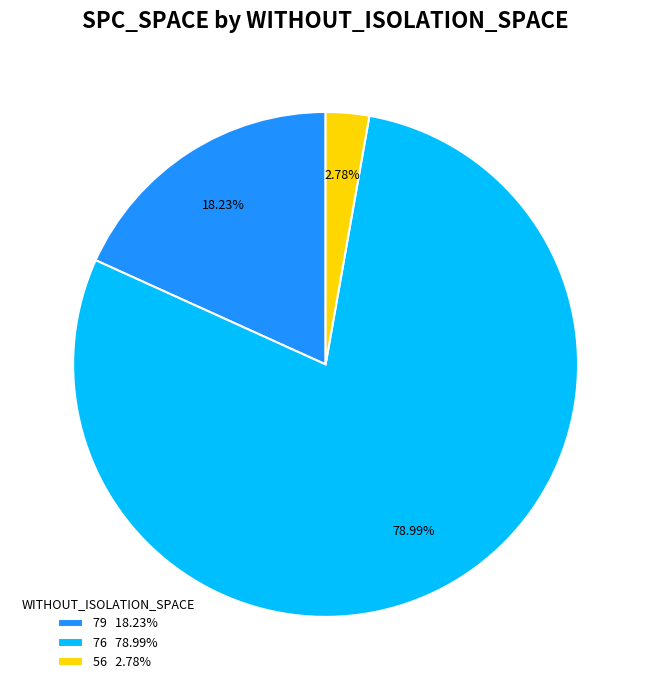

Rank the categories by value from lowest to highest.

56 2.78%, 79 18.23%, 76 78.99%